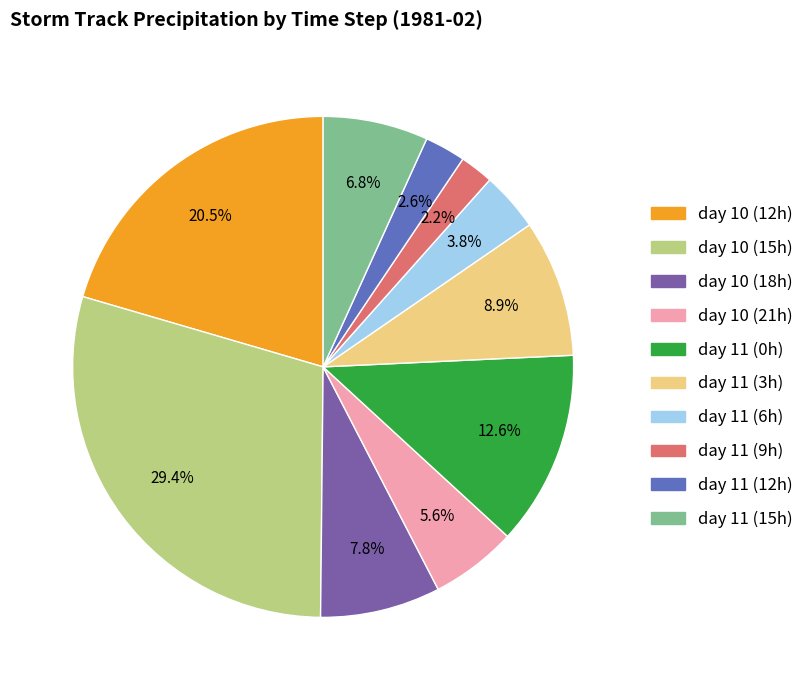

What is the largest slice in the pie chart?

day 10 (15h)